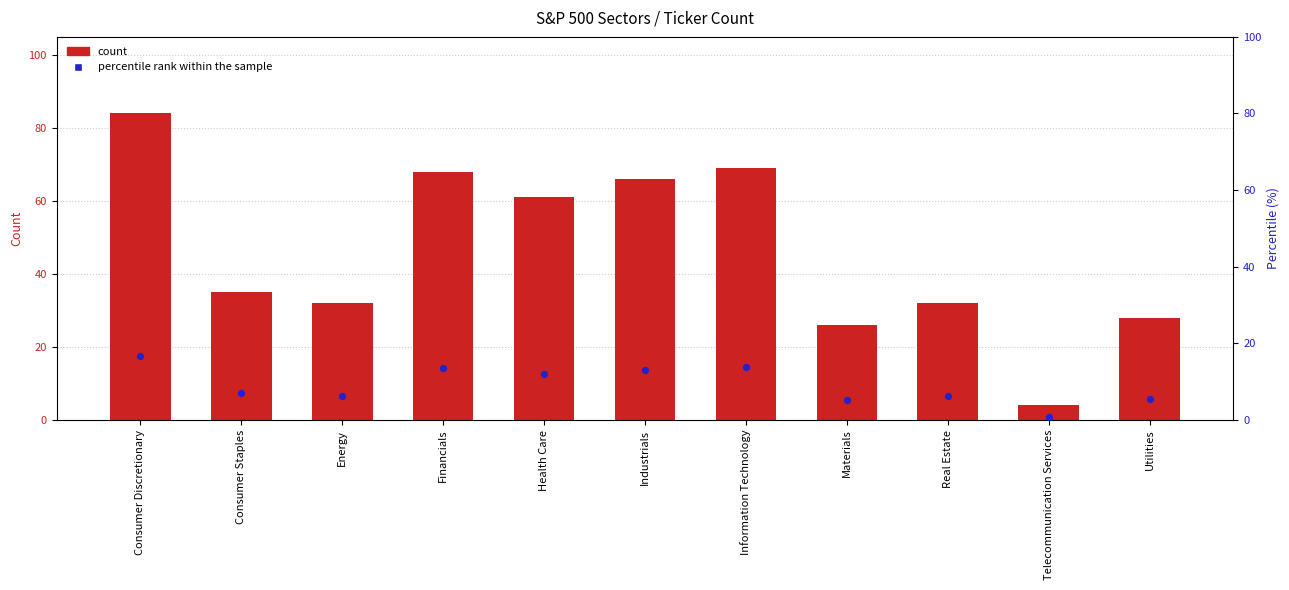

Which series has the largest total across all categories?

count